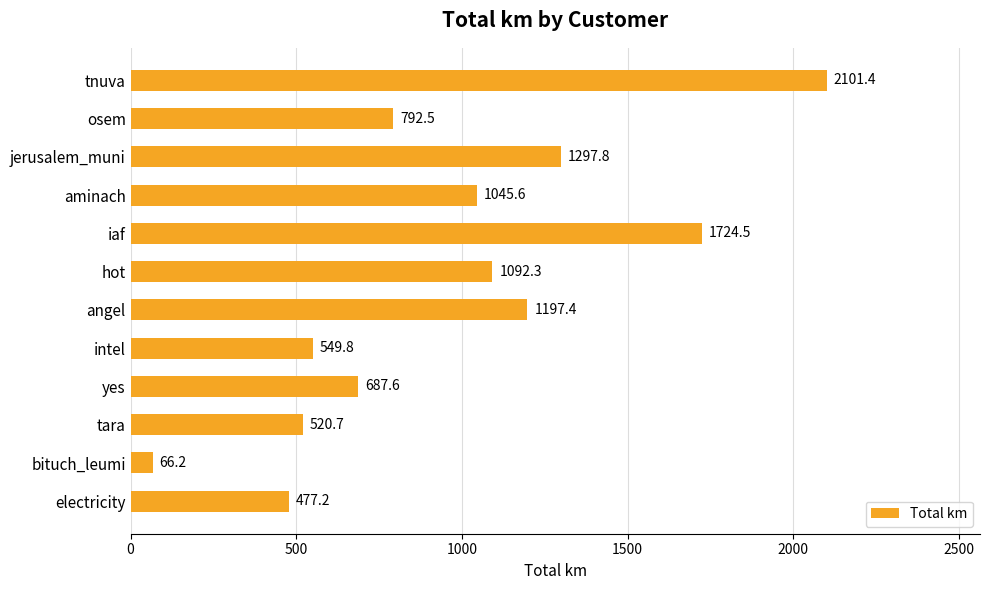

What is the sum of the values at aminach and bituch_leumi?

1111.8